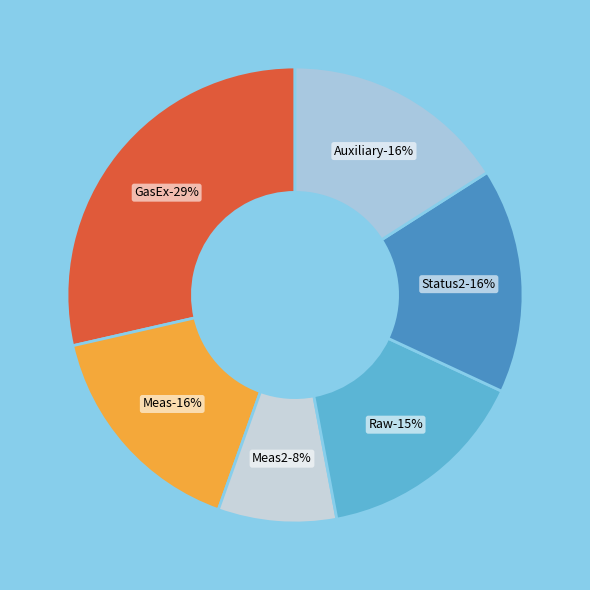

Which category has the smallest portion of the pie?

Meas2